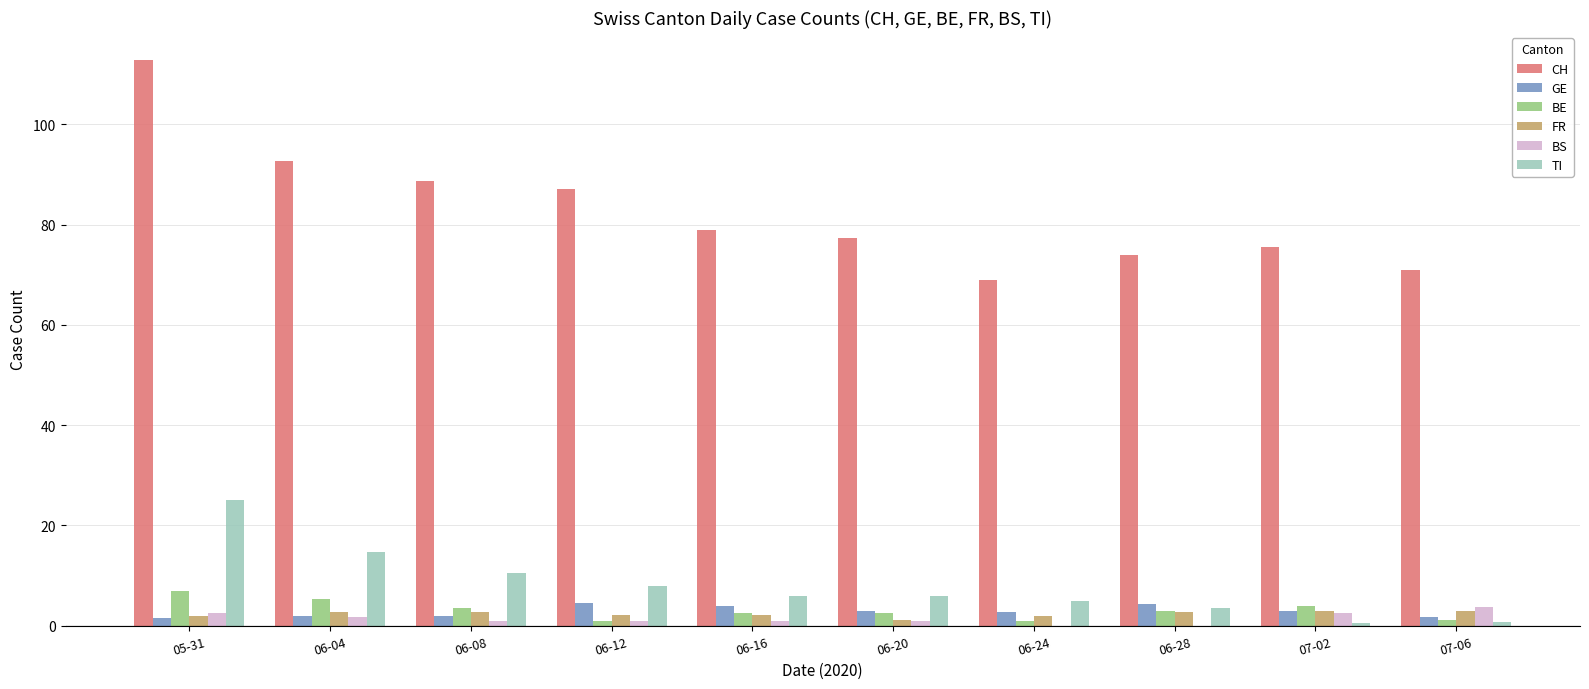

How many data points does each series have?

10